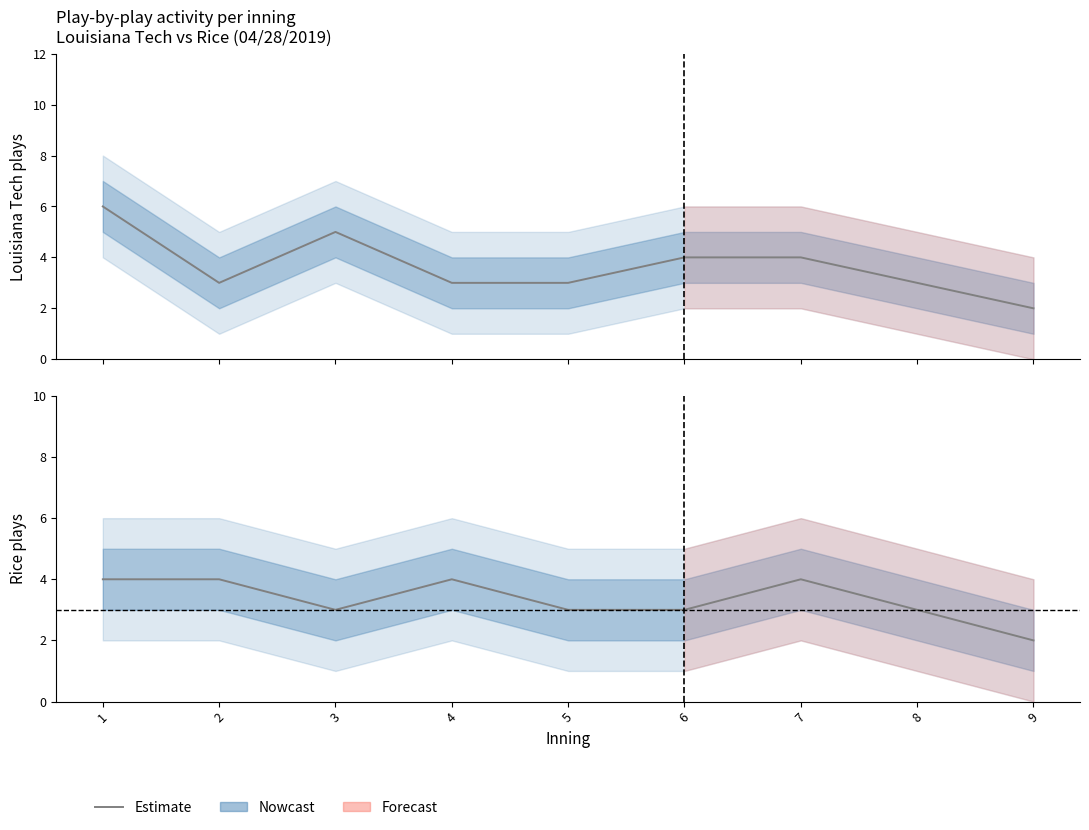

At which category does Louisiana Tech plays (top) reach its first local peak?

3